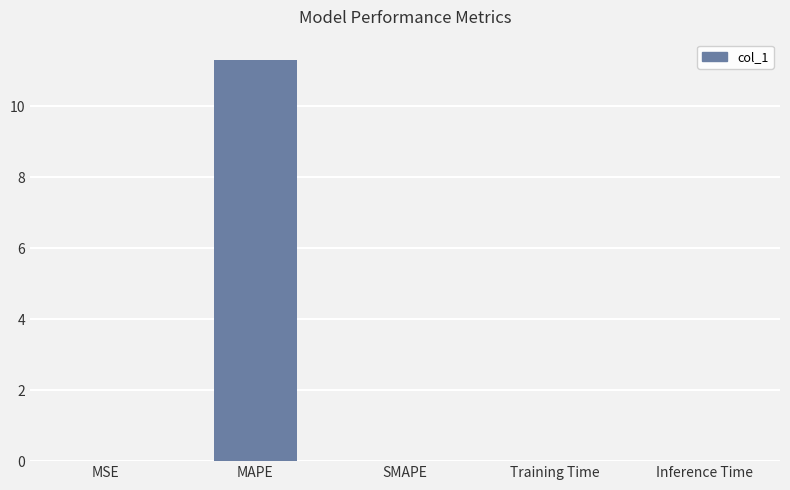

Is it true that the value at Training Time is 0.0?

True